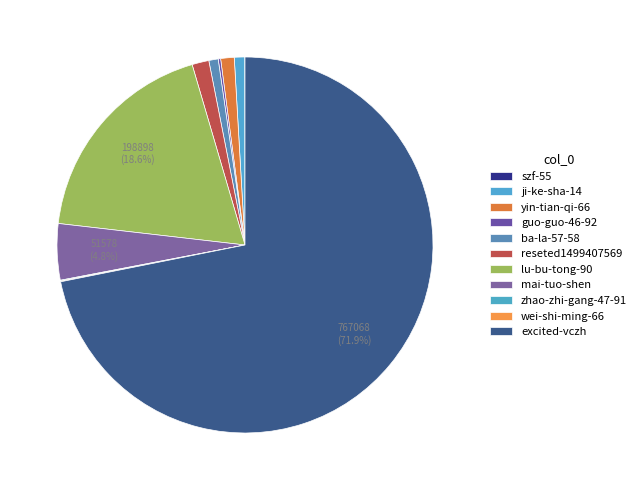

To the nearest percent, what is the difference between the guo-guo-46-92 and ba-la-57-58 slice percentages?

1%